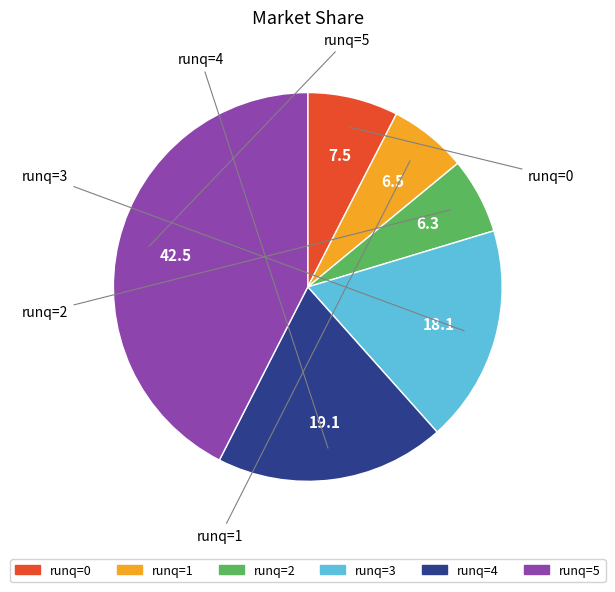

True or false: runq=0 accounts for 8% of the total.

True